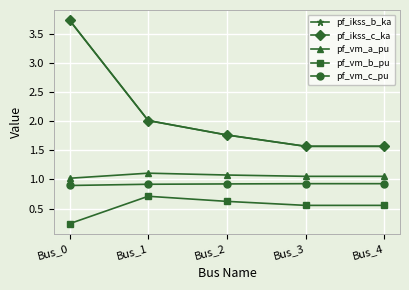

Is the value of pf_vm_b_pu at Bus_4 greater than the value of pf_ikss_b_ka at Bus_4?

No